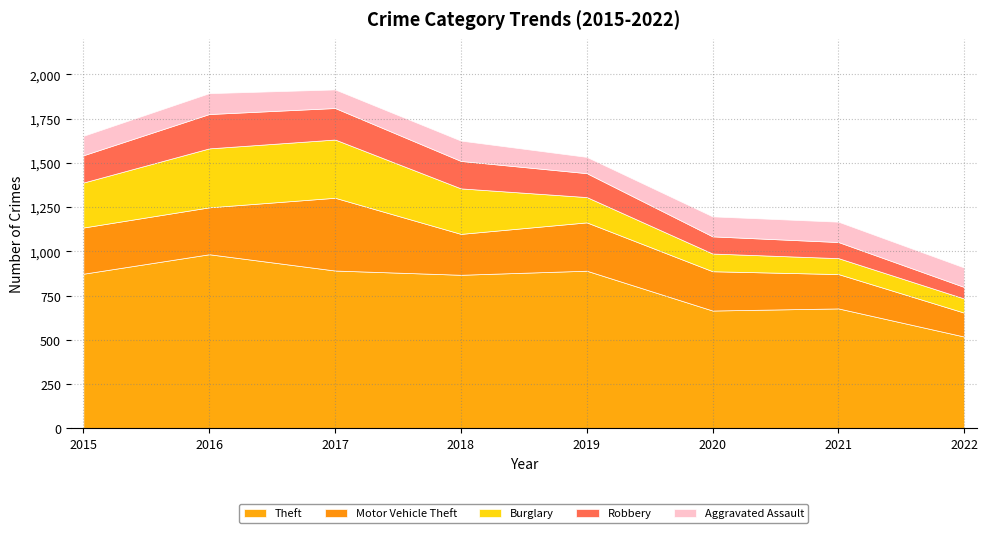

The Motor Vehicle Theft series shows 265 at 2016. True or false?

True